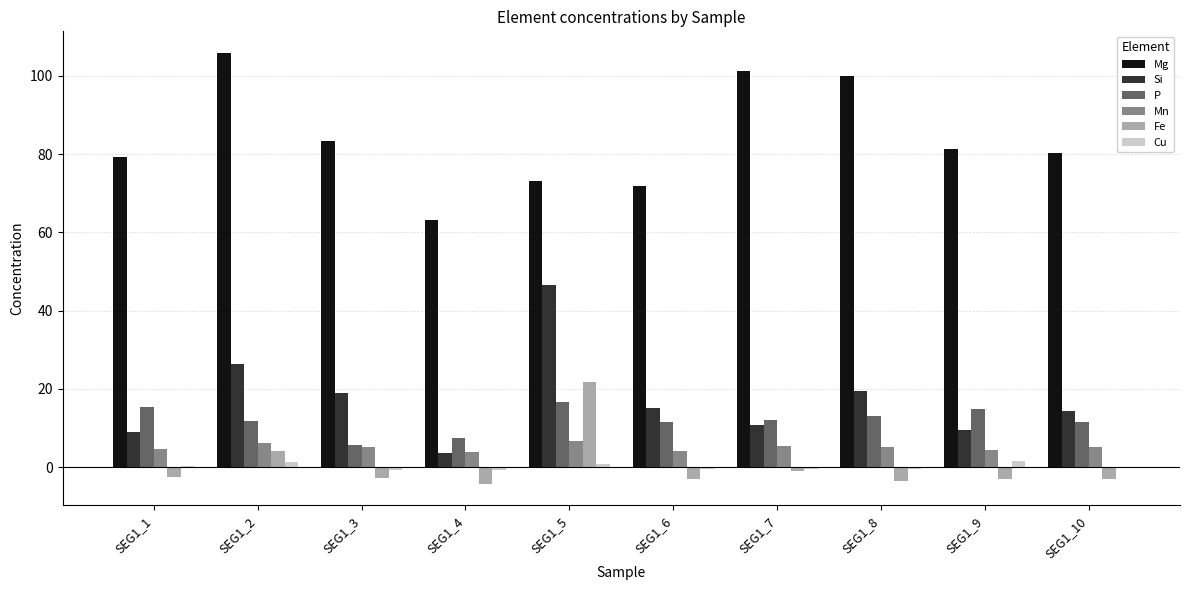

Which series has the largest total across all categories?

Mg